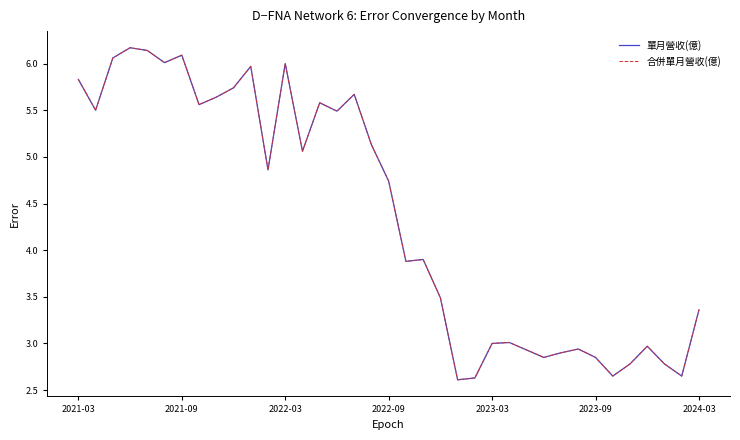

Does the chart display data point markers on the line(s)?

No